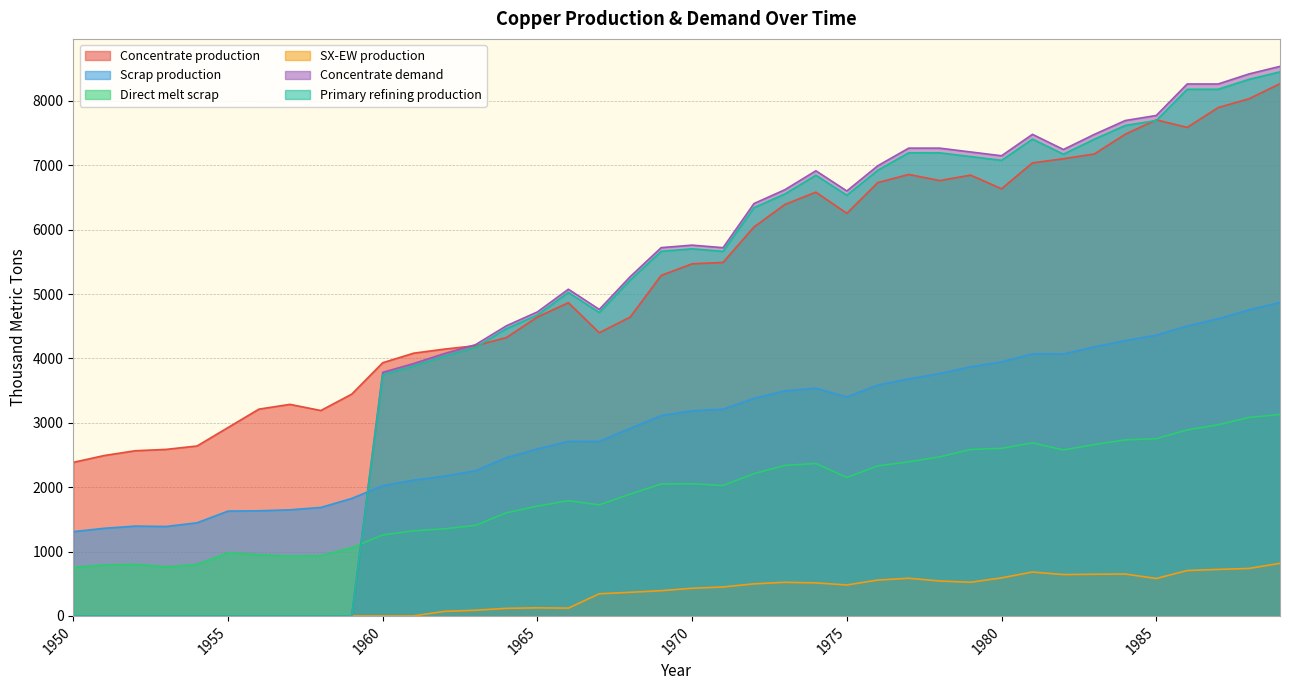

At which category does Concentrate demand reach its first local valley?

1967